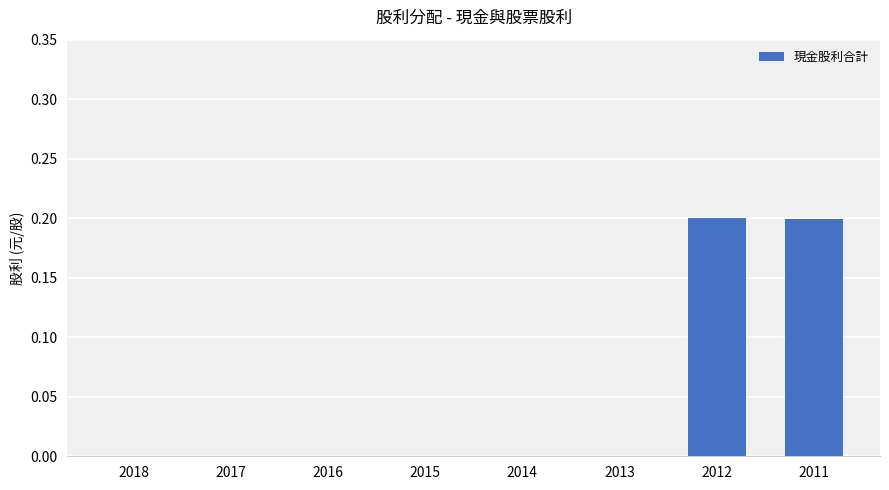

Count the number of categories in the chart.

8